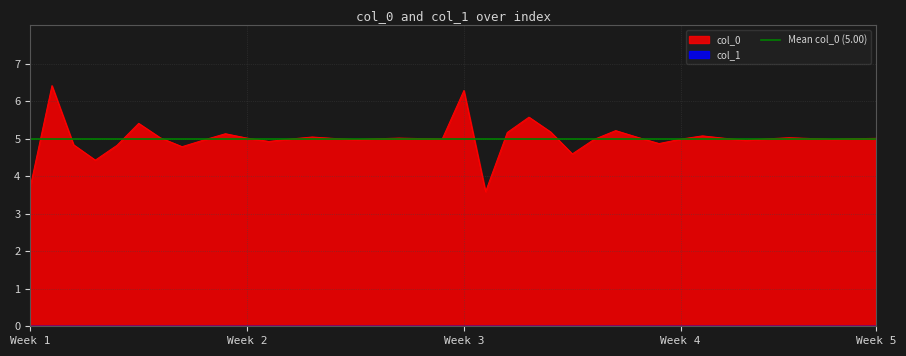

How many lines are shown in the chart?

1